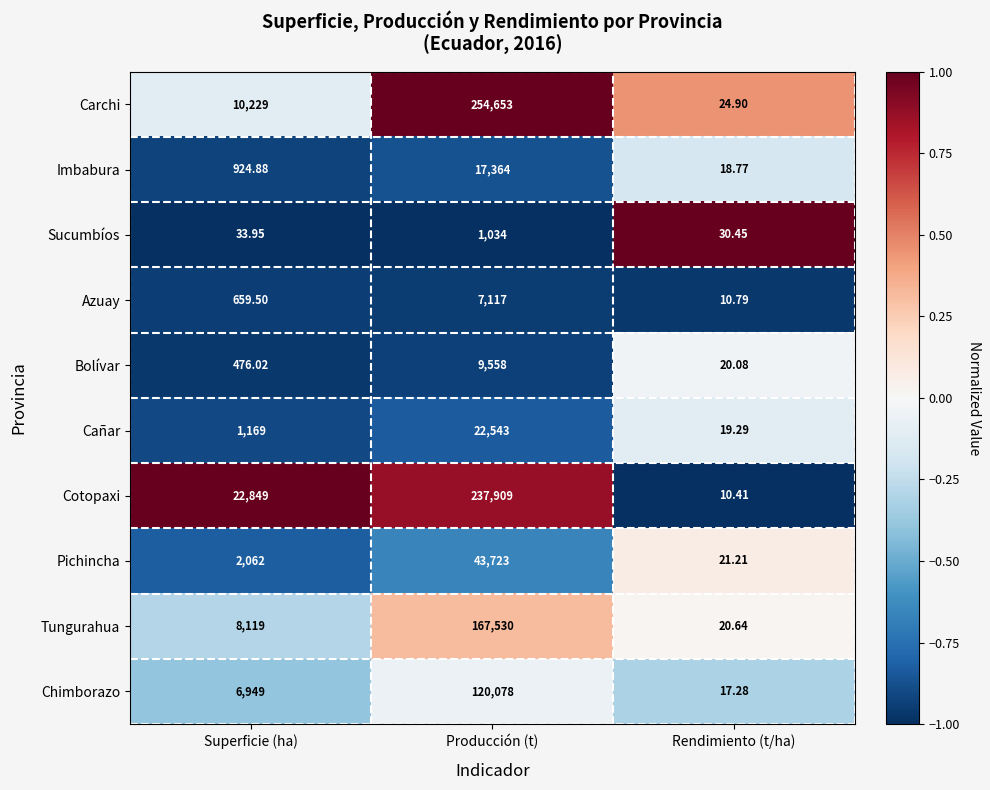

Where is Chimborazo nearest to the value 60047?

Superficie (ha)